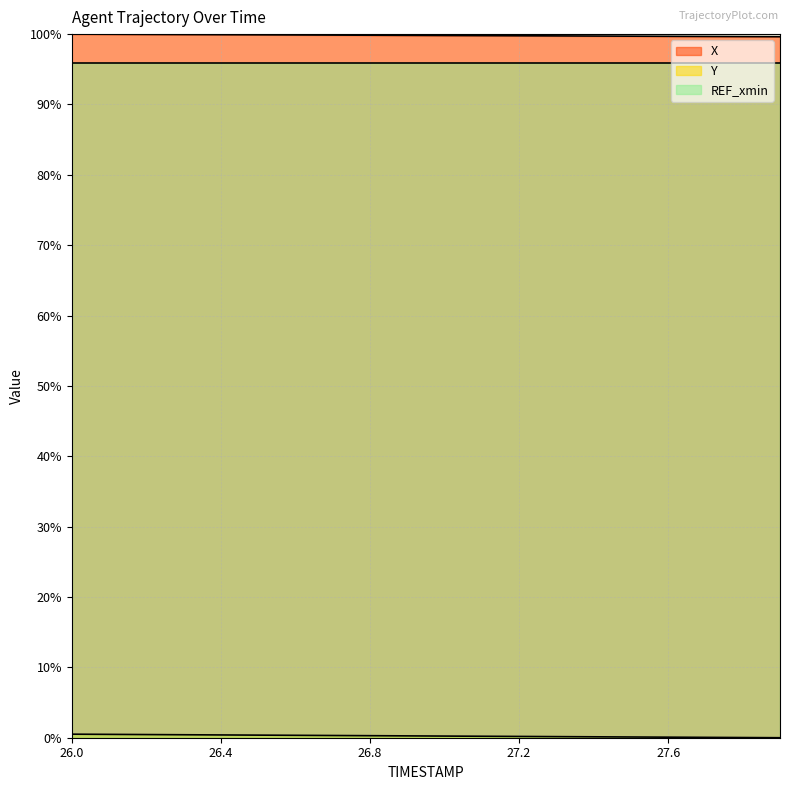

Does the chart display data point markers on the line(s)?

No